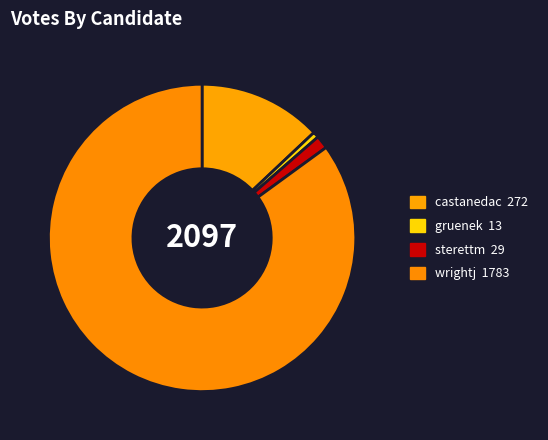

Which slice represents more than half of the pie?

wrightj